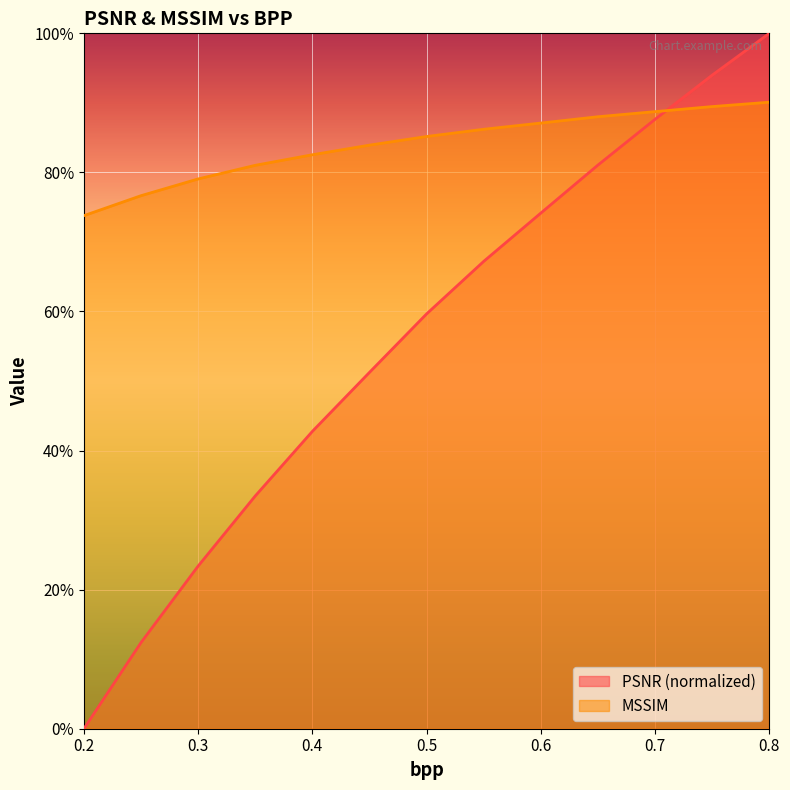

Reading right to left, what are all the values shown in this chart?

PSNR: 1.0	0.9	0.9	0.8	0.7	0.7	0.6	0.5	0.4	0.3	0.2	0.1	0.0
MSSIM: 0.9	0.9	0.9	0.9	0.9	0.9	0.9	0.8	0.8	0.8	0.8	0.8	0.7